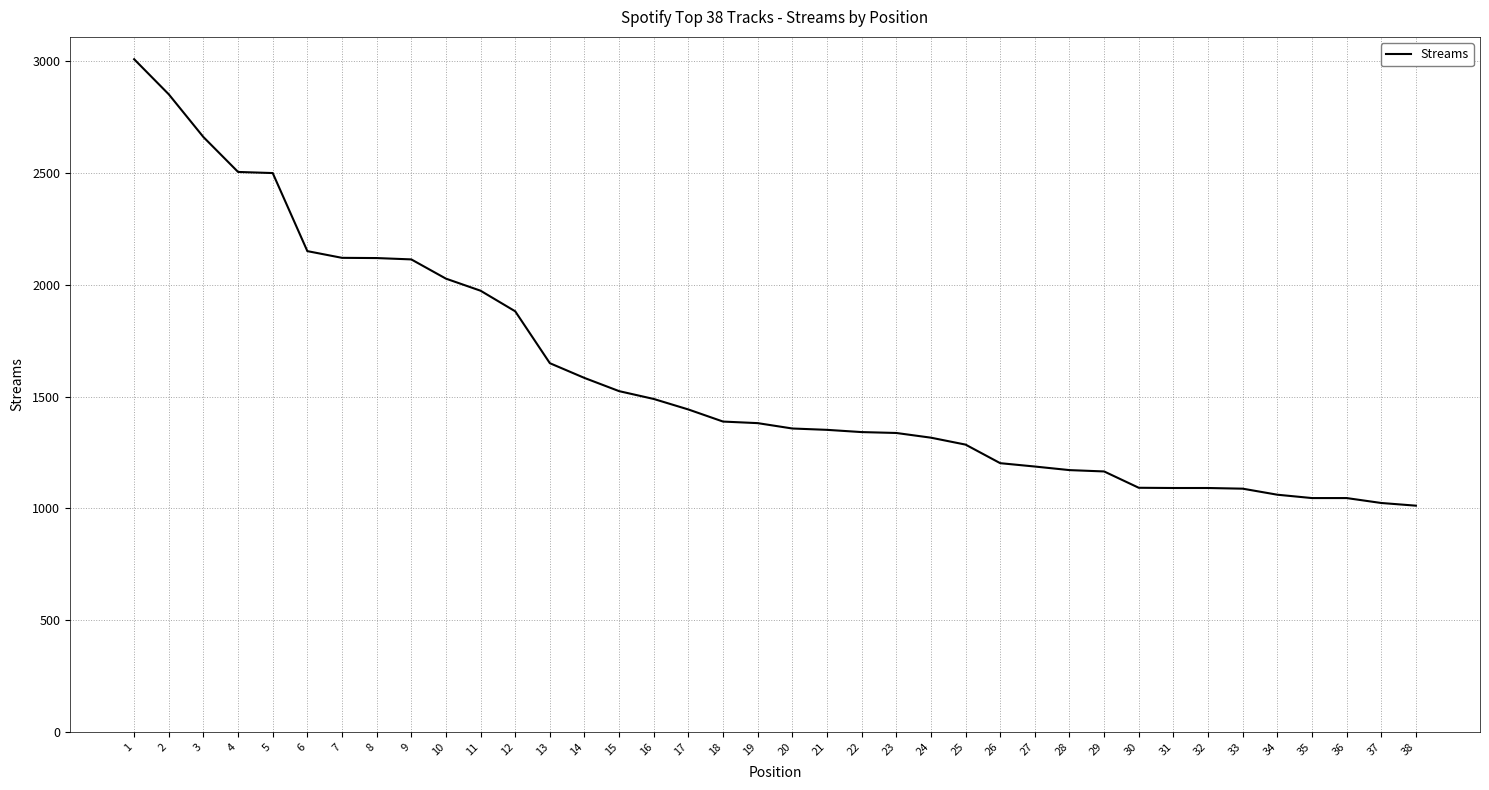

What is the approximate value at 12, to the nearest 10?

1880